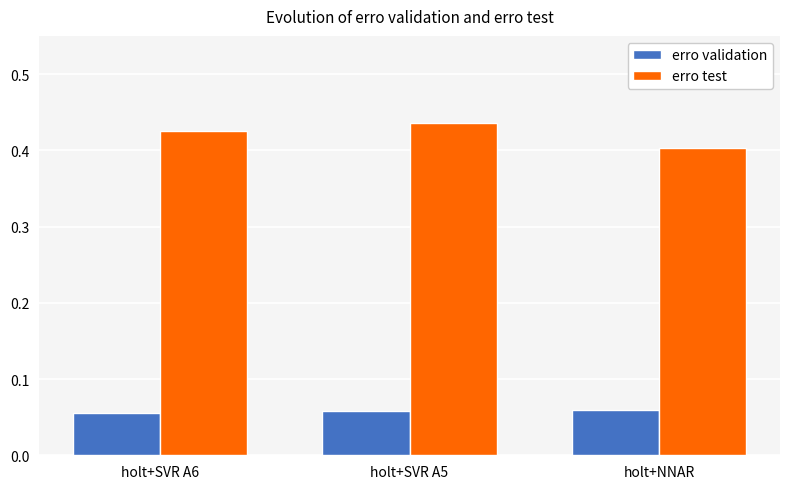

At which label is erro test closest to 0?

holt+NNAR